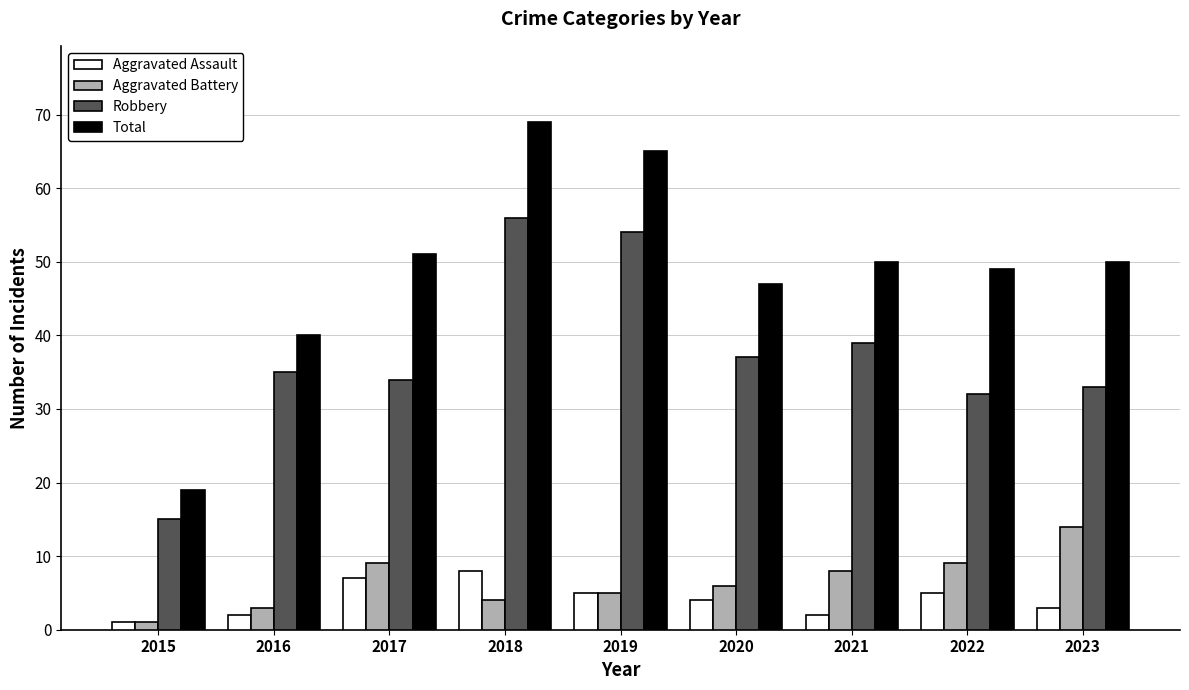

Reading left to right, transcribe all the data shown in this chart.

Aggravated Assault: 2015=1	2016=2	2017=7	2018=8	2019=5	2020=4	2021=2	2022=5	2023=3
Aggravated Battery: 2015=1	2016=3	2017=9	2018=4	2019=5	2020=6	2021=8	2022=9	2023=14
Robbery: 2015=15	2016=35	2017=34	2018=56	2019=54	2020=37	2021=39	2022=32	2023=33
Total: 2015=19	2016=40	2017=51	2018=69	2019=65	2020=47	2021=50	2022=49	2023=50